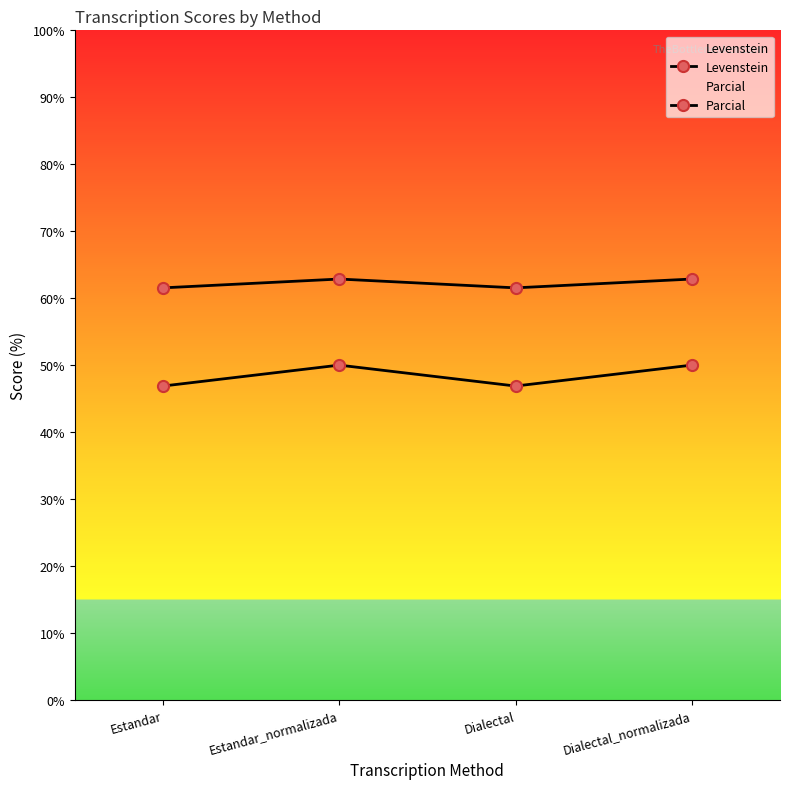

Is this an area chart (filled region under the line)?

No